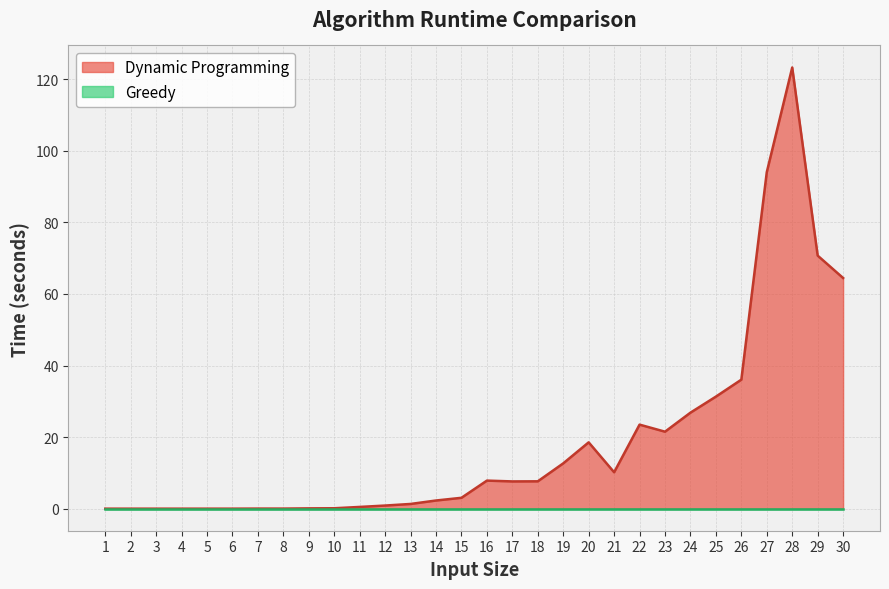

Which series has the widest spread of values?

Dynamic Programming